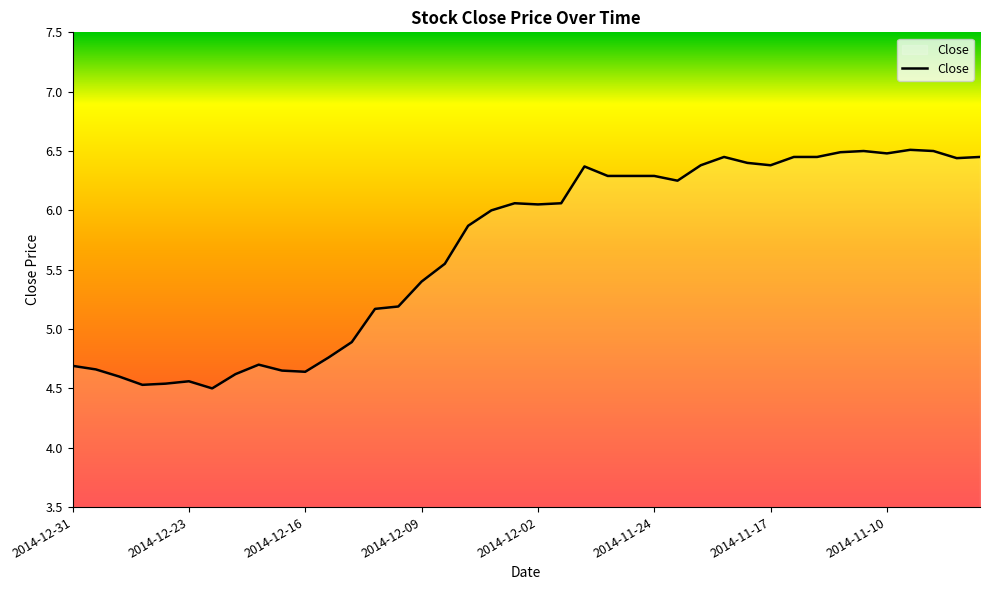

What is the difference between the maximum and minimum values?

2.0